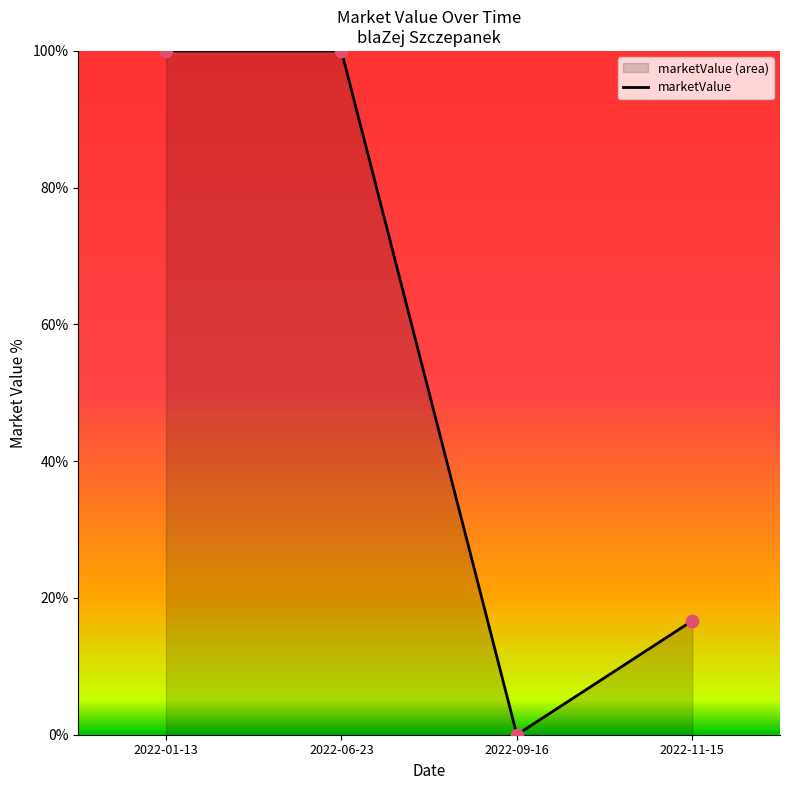

What is the change in value from 2022-09-16 to 2022-11-15?

+16.7